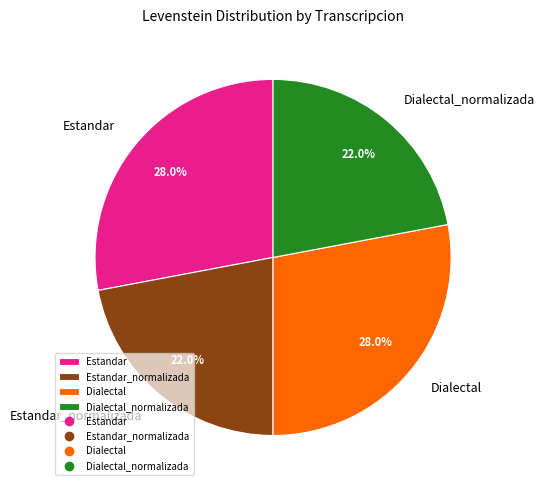

Which has a higher value, Dialectal_normalizada or Dialectal?

Dialectal